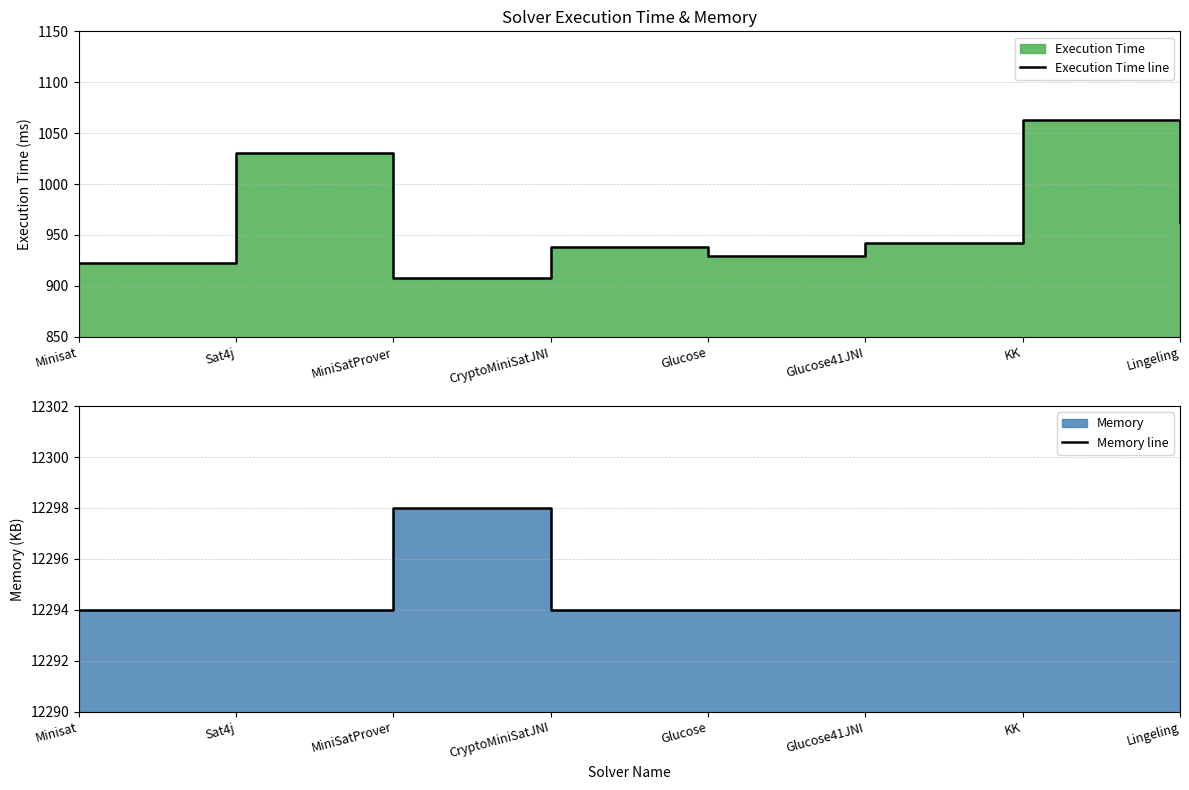

Reading left to right, list all the values displayed in this chart.

Execution Time line: Minisat=922	Sat4j=1031	MiniSatProver=908	CryptoMiniSatJNI=938	Glucose=929	Glucose41JNI=942	KK=1063	Lingeling=963
Memory line: Minisat=12294	Sat4j=12294	MiniSatProver=12298	CryptoMiniSatJNI=12294	Glucose=12294	Glucose41JNI=12294	KK=12294	Lingeling=12294